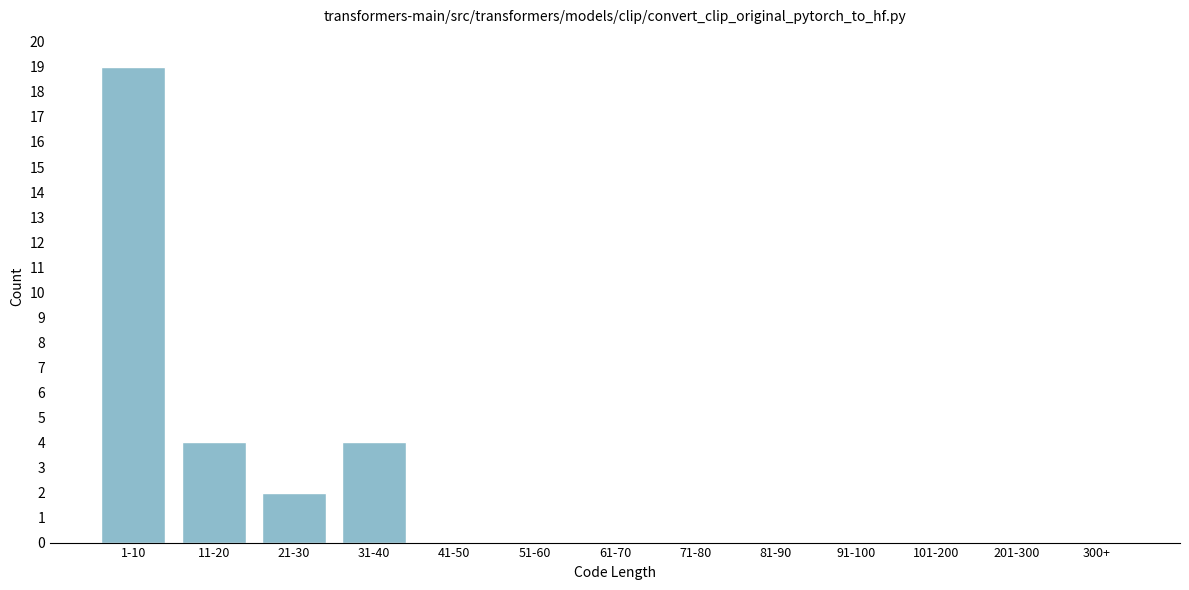

Reading left to right, list all the values displayed in this chart.

1-10=19	11-20=4	21-30=2	31-40=4	41-50=0	51-60=0	61-70=0	71-80=0	81-90=0	91-100=0	101-200=0	201-300=0	300+=0